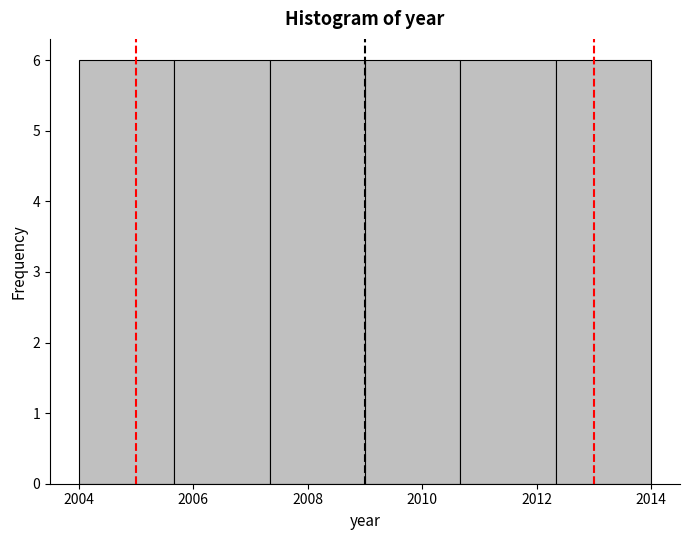

Reading left to right, list every bar in this chart as the range it spans on the x-axis followed by its height. Neither the bar edges nor the heights are printed on the chart, so give them approximately, as read against the axes.

2004.0 to 2005.6: 6
2005.6 to 2007.4: 6
2007.4 to 2009.0: 6
2009.0 to 2010.6: 6
2010.6 to 2012.4: 6
2012.4 to 2014.0: 6